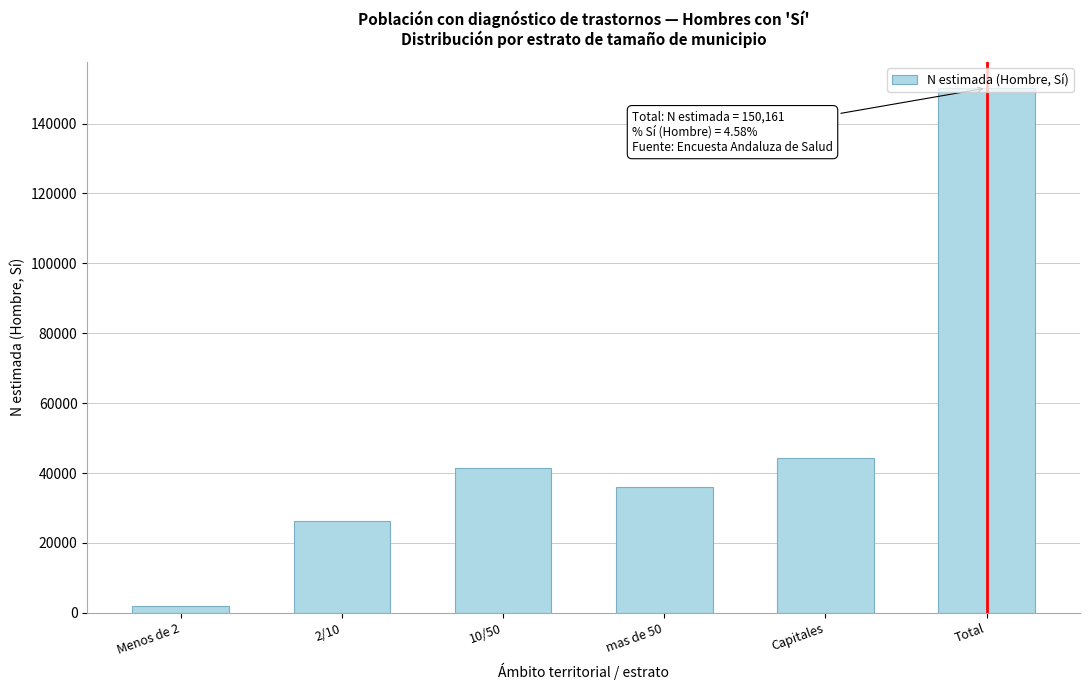

What is the maximum value shown in the chart?

150161